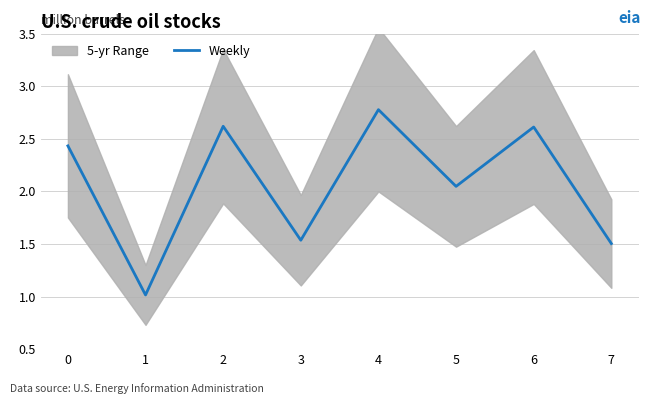

Reading right to left, transcribe all the data shown in this chart.

1.5	2.6	2.0	2.8	1.5	2.6	1.0	2.4